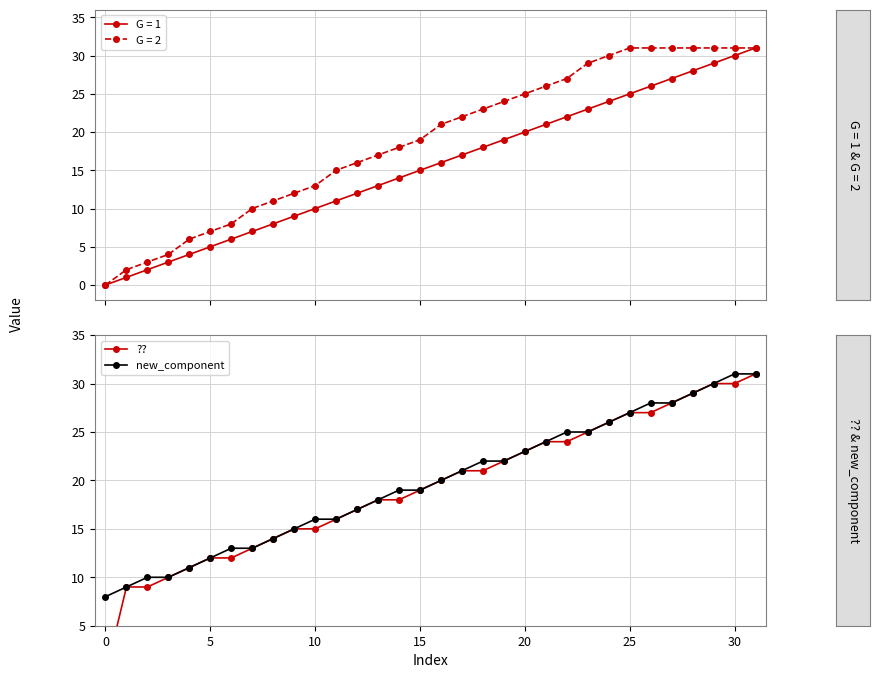

What value does the ?? series have at 14, to the nearest 5?

20